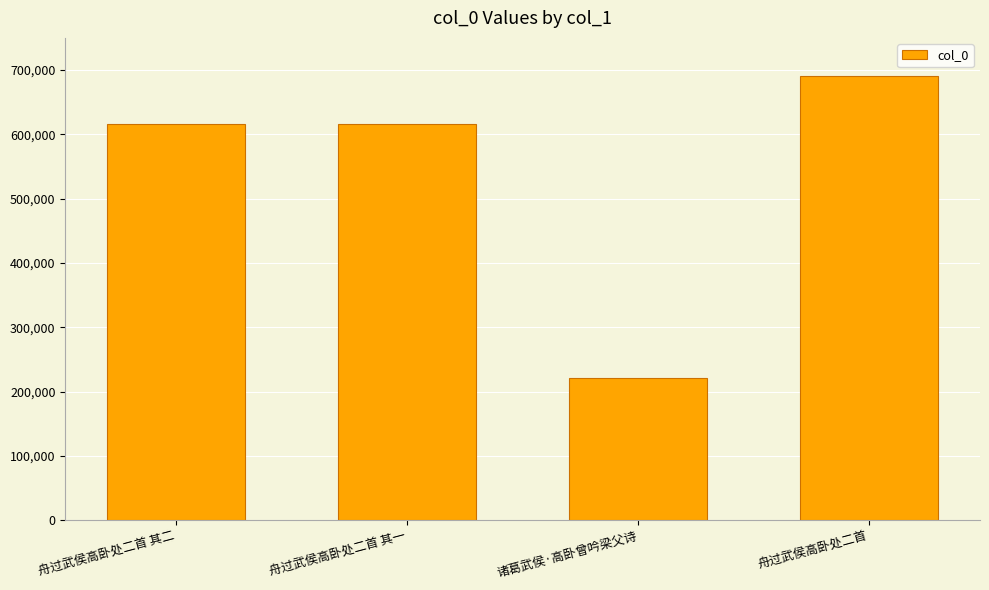

What is the difference between the values at 诸葛武侯·高卧曾吟梁父诗 and 舟过武侯高卧处二首?

469810